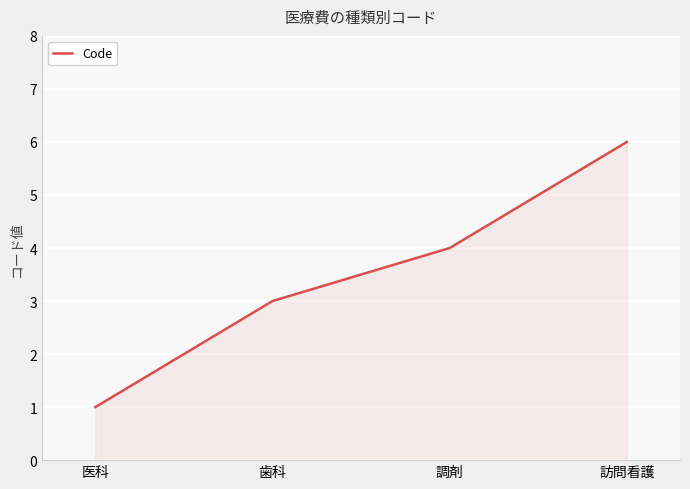

What is the smallest value displayed?

1